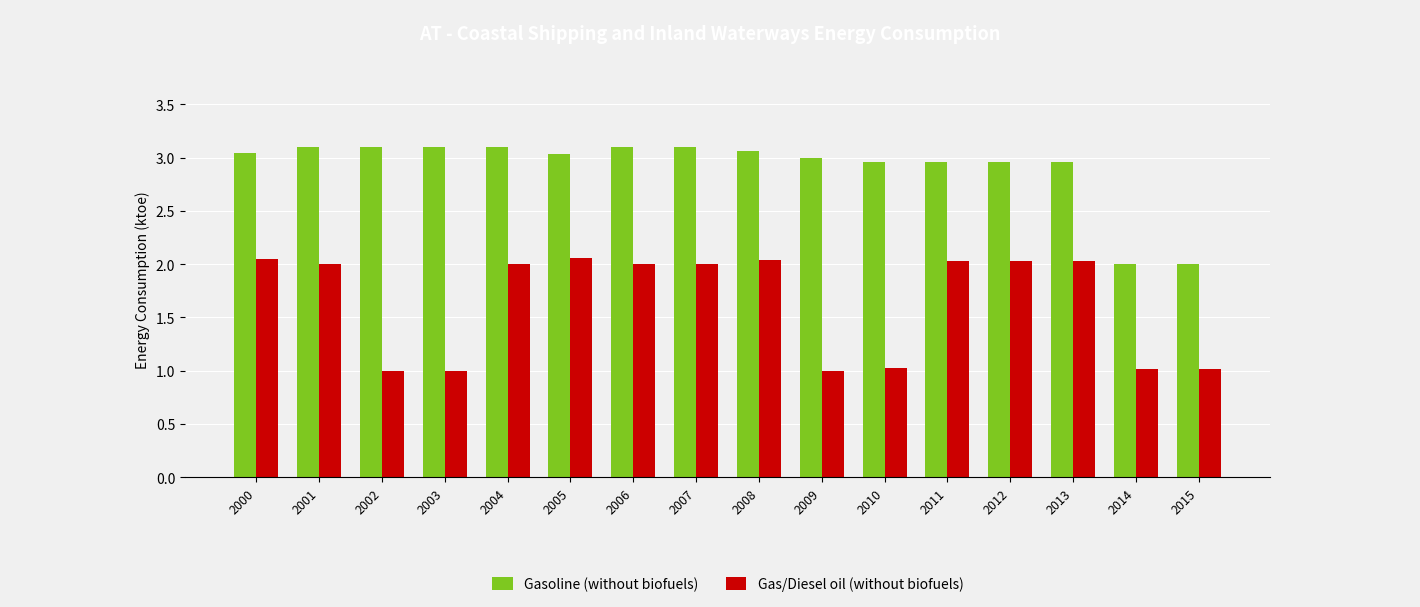

List the series in order of their peak value, lowest first.

Gas/Diesel oil (without biofuels), Gasoline (without biofuels)